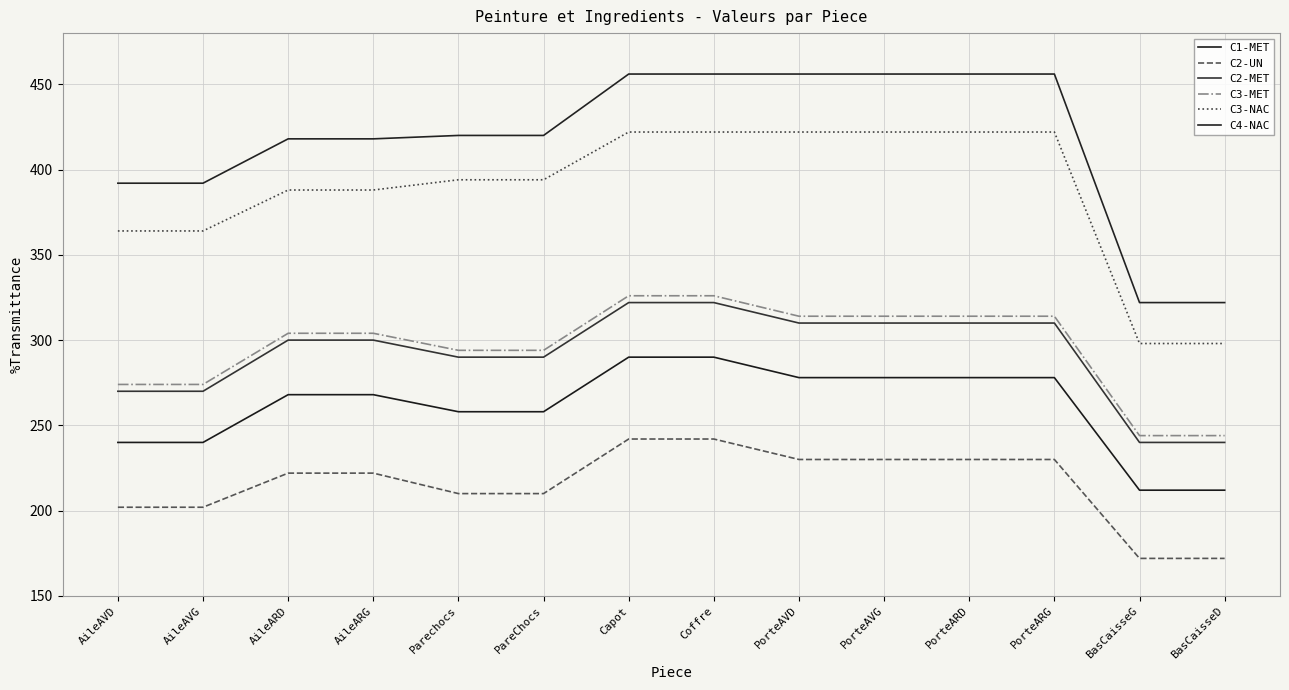

How many values in the C2-UN series are below 222?

6